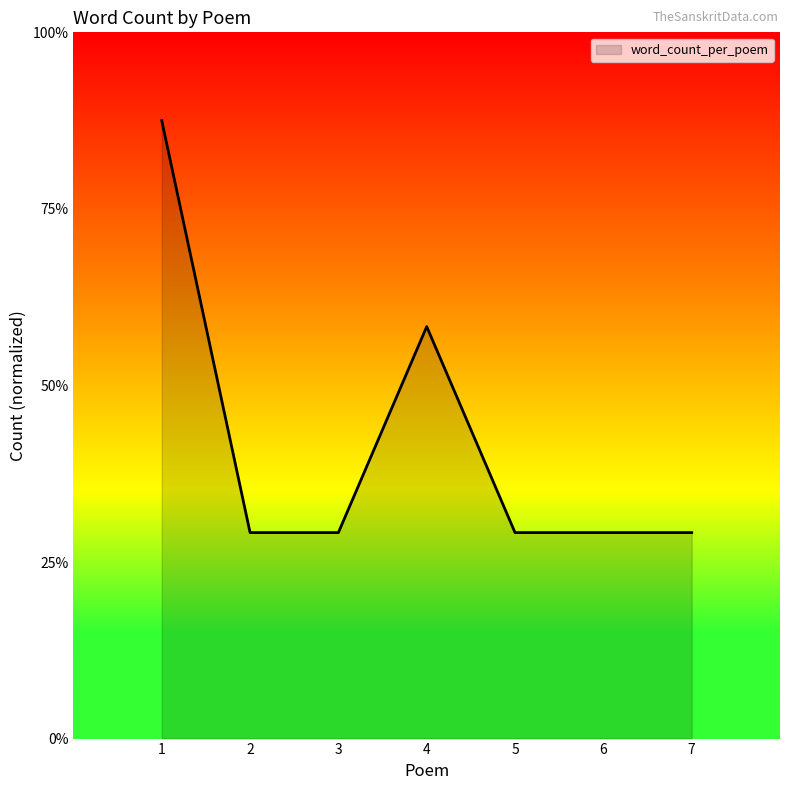

What is the ratio of the value at 7 to the value at 5?

1.0